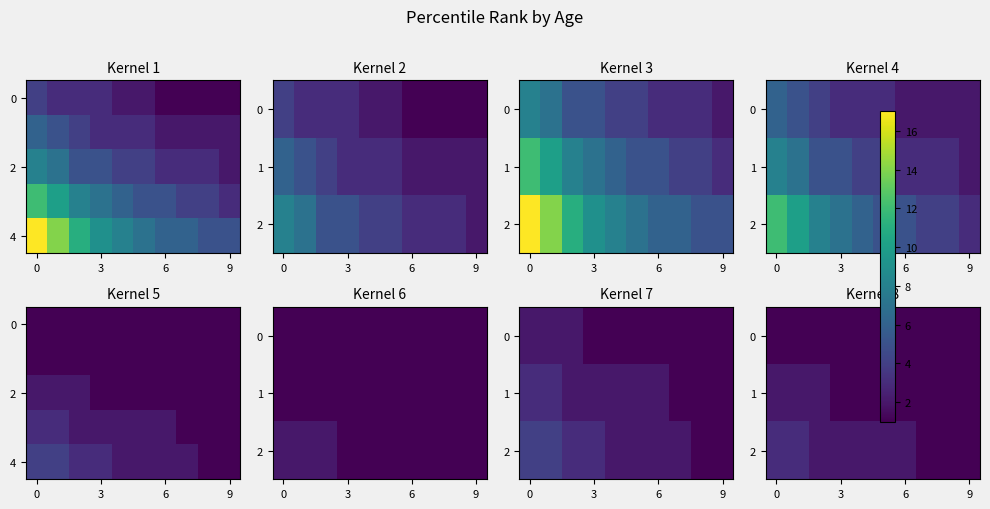

How many data points in row_4 are less than 2?

2